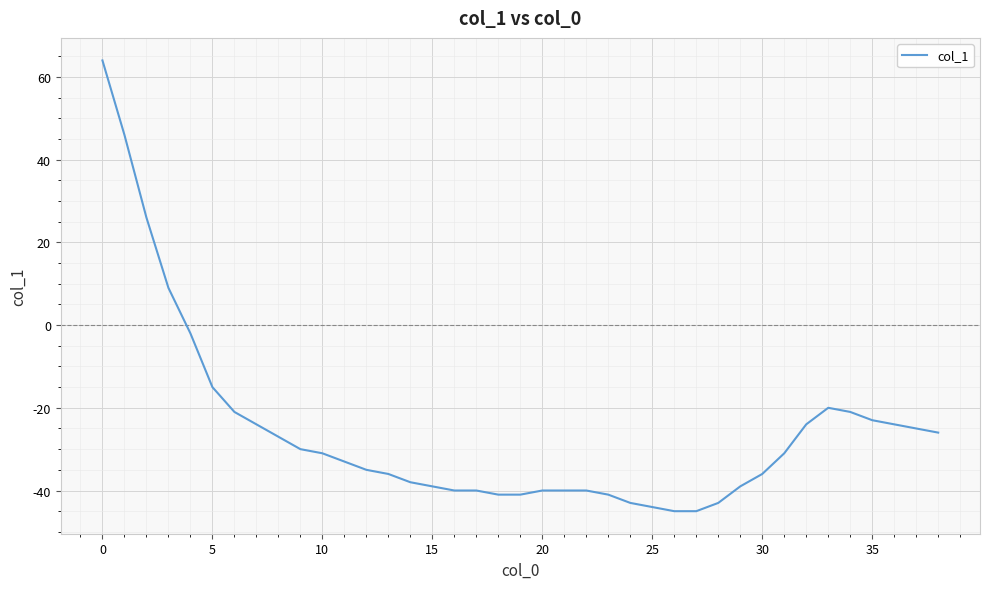

What is the difference between the second highest and minimum values?

91